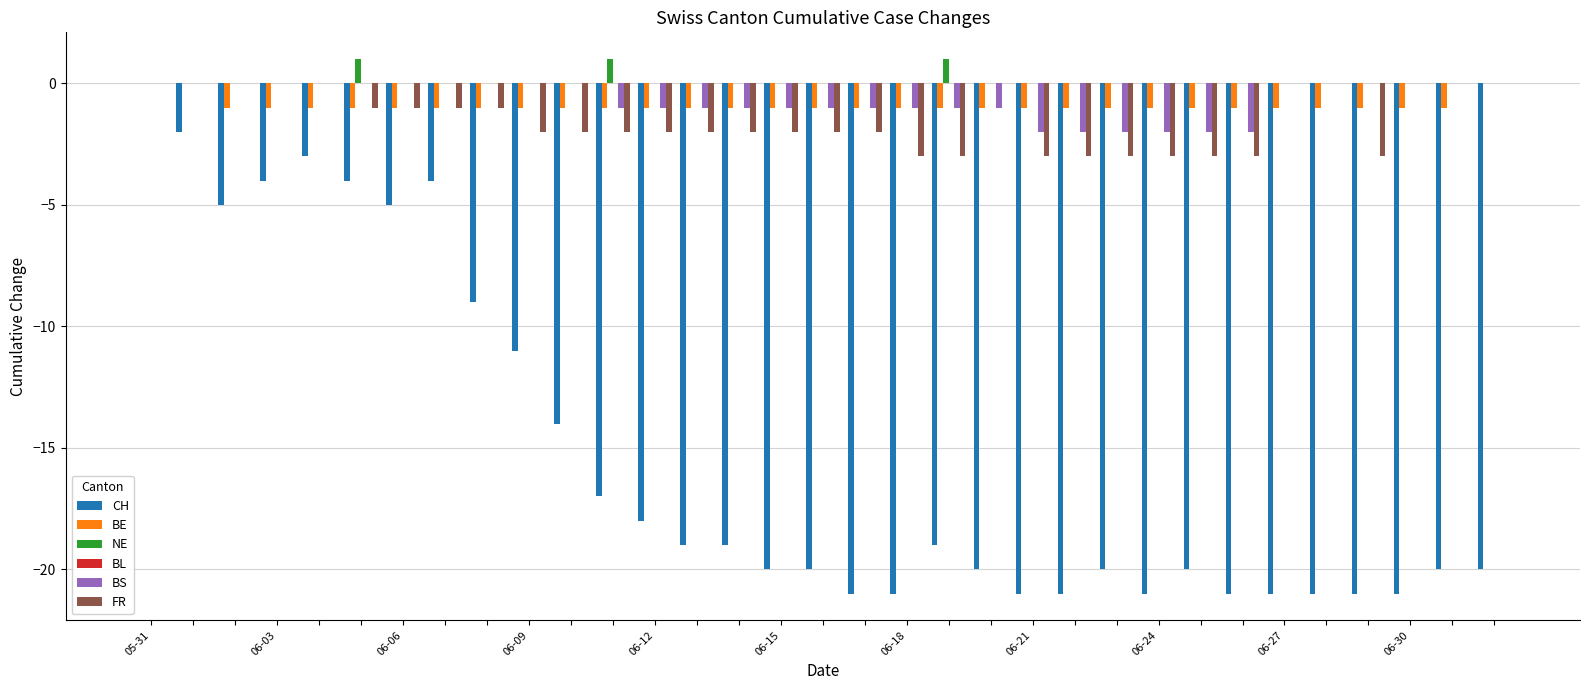

What is the maximum value for NE?

1